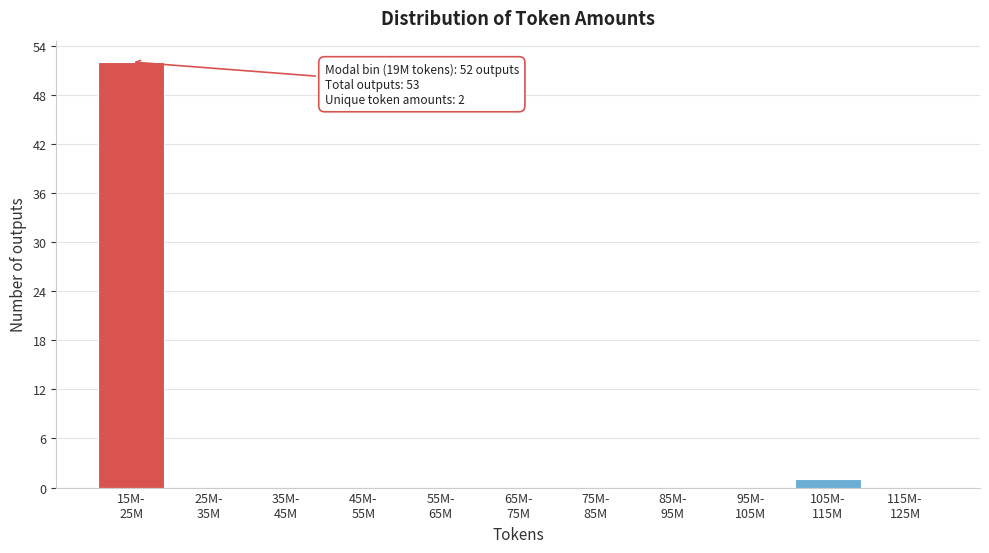

What is the sum of all values?

53